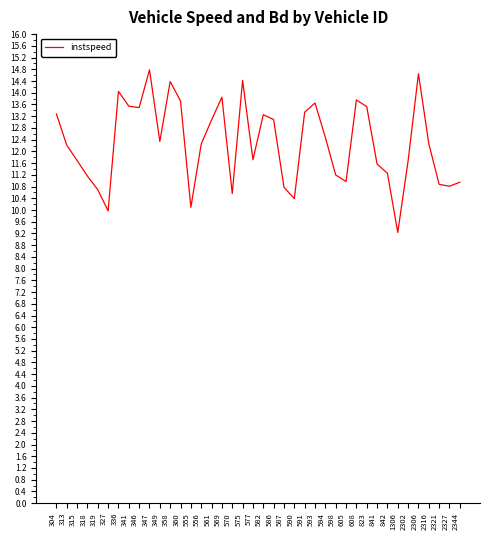

What is the maximum value shown in the chart?

14.8